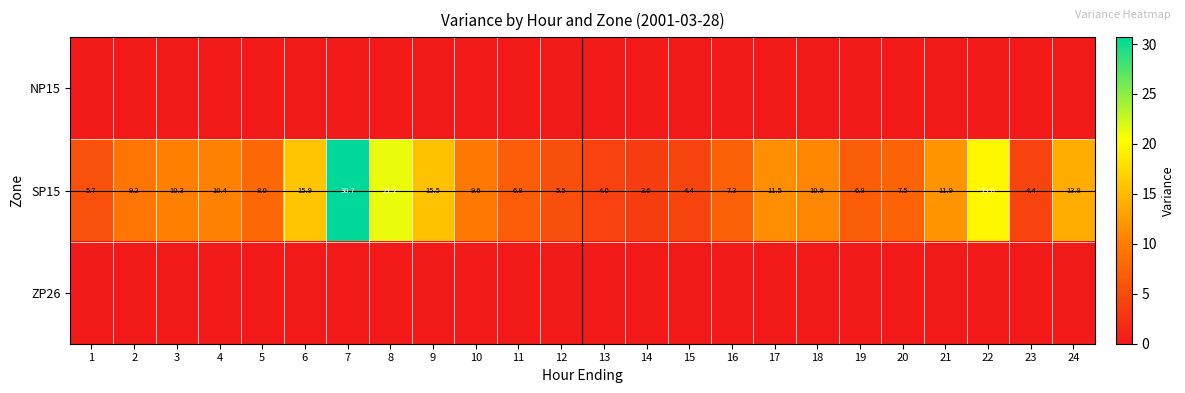

Which category has the lowest value in the SP15 series?

14